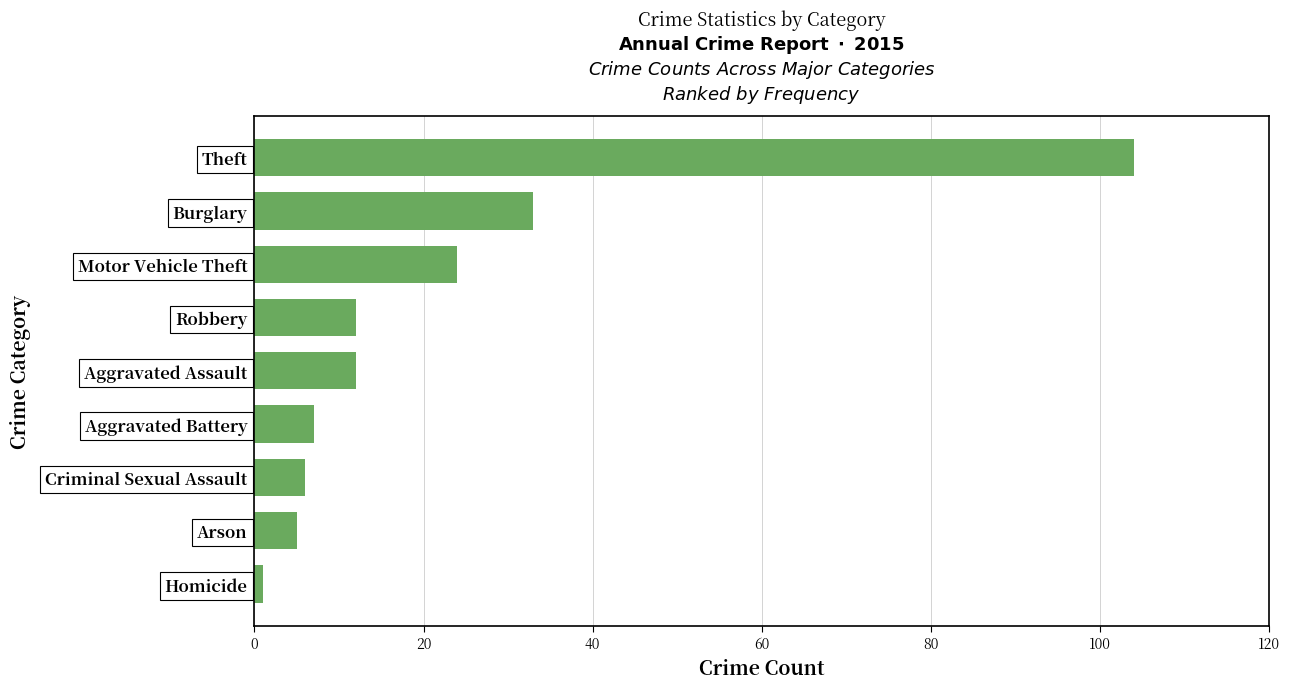

Reading bottom to top, list all the values displayed in this chart.

Homicide=1	Arson=5	Criminal Sexual Assault=6	Aggravated Battery=7	Aggravated Assault=12	Robbery=12	Motor Vehicle Theft=24	Burglary=33	Theft=104